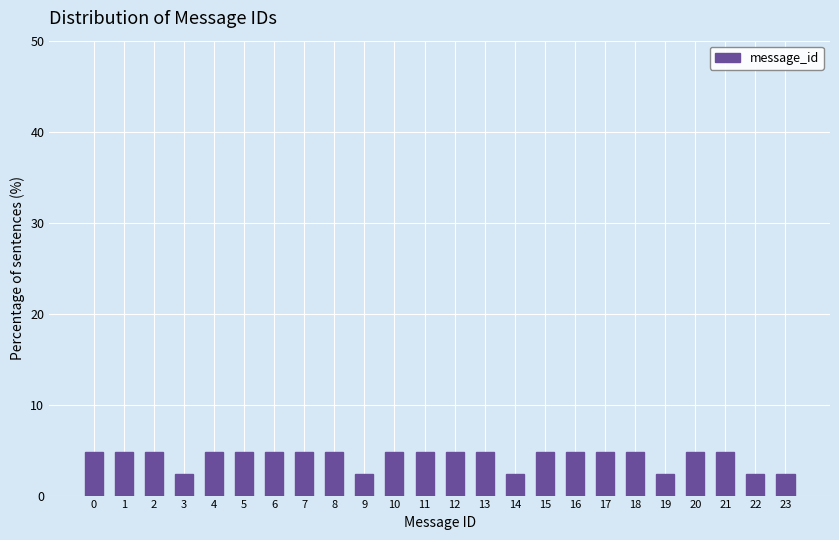

Reading left to right, extract all data points from this chart.

0=4.8	1=4.8	2=4.8	3=2.4	4=4.8	5=4.8	6=4.8	7=4.8	8=4.8	9=2.4	10=4.8	11=4.8	12=4.8	13=4.8	14=2.4	15=4.8	16=4.8	17=4.8	18=4.8	19=2.4	20=4.8	21=4.8	22=2.4	23=2.4